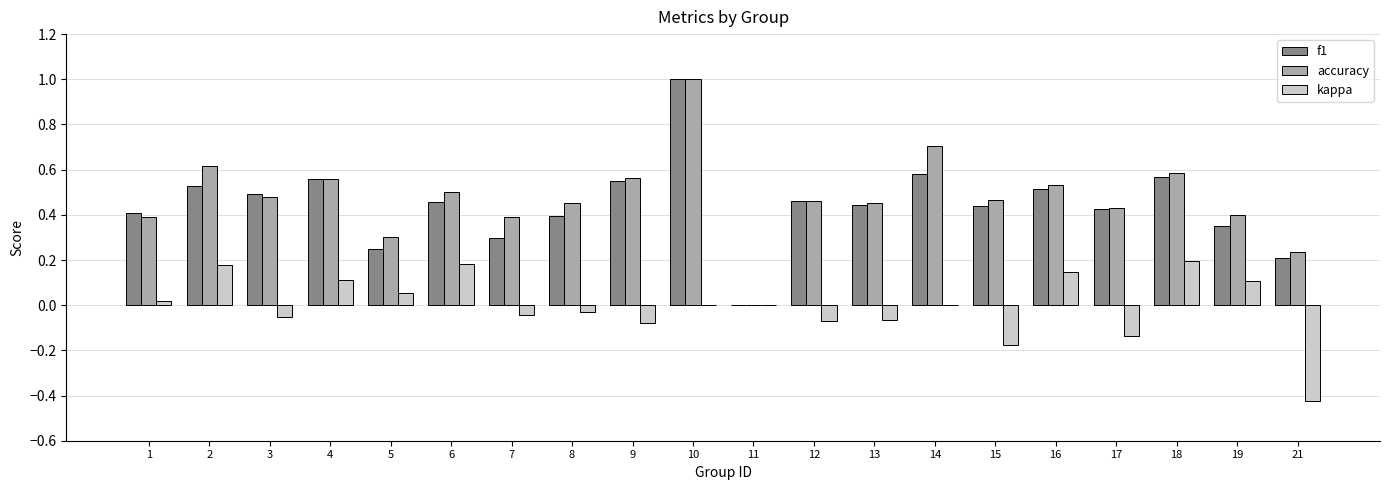

Which series changed the most between 4 and 12?

kappa